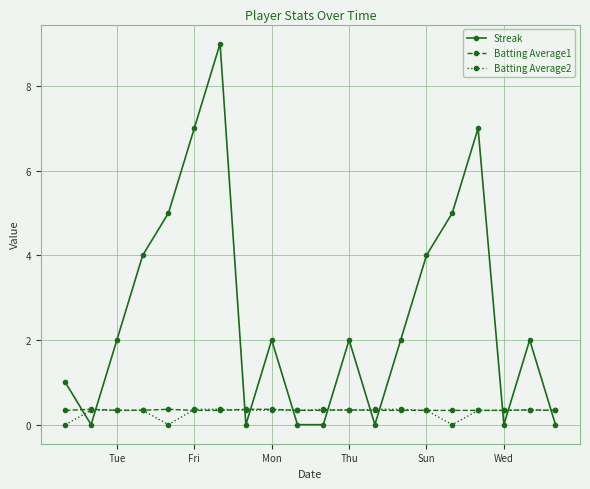

Which series has the largest total across all categories?

Streak